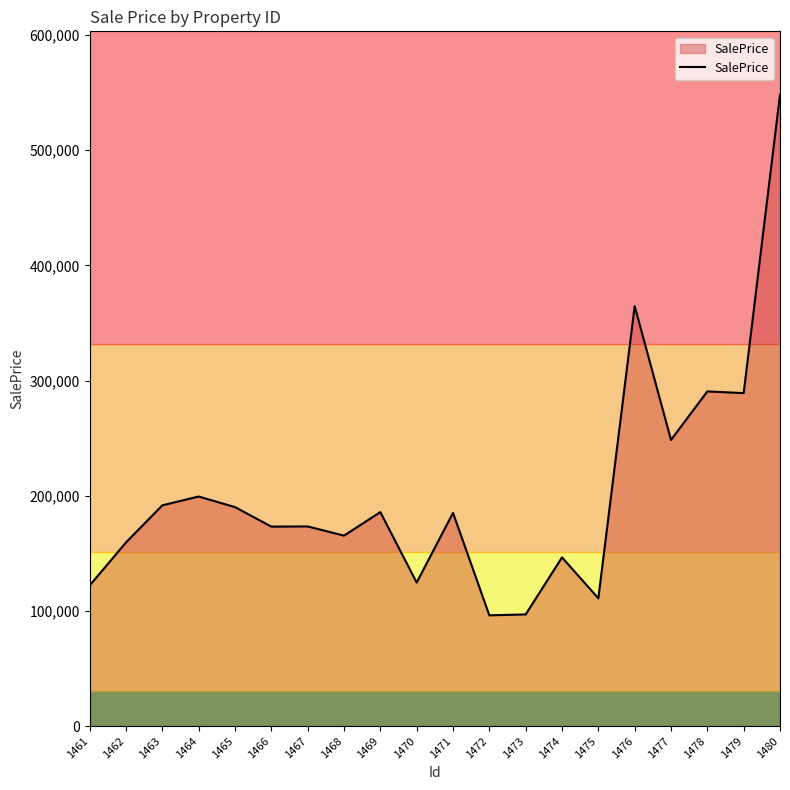

Between 1479 and 1462, which is larger?

1479